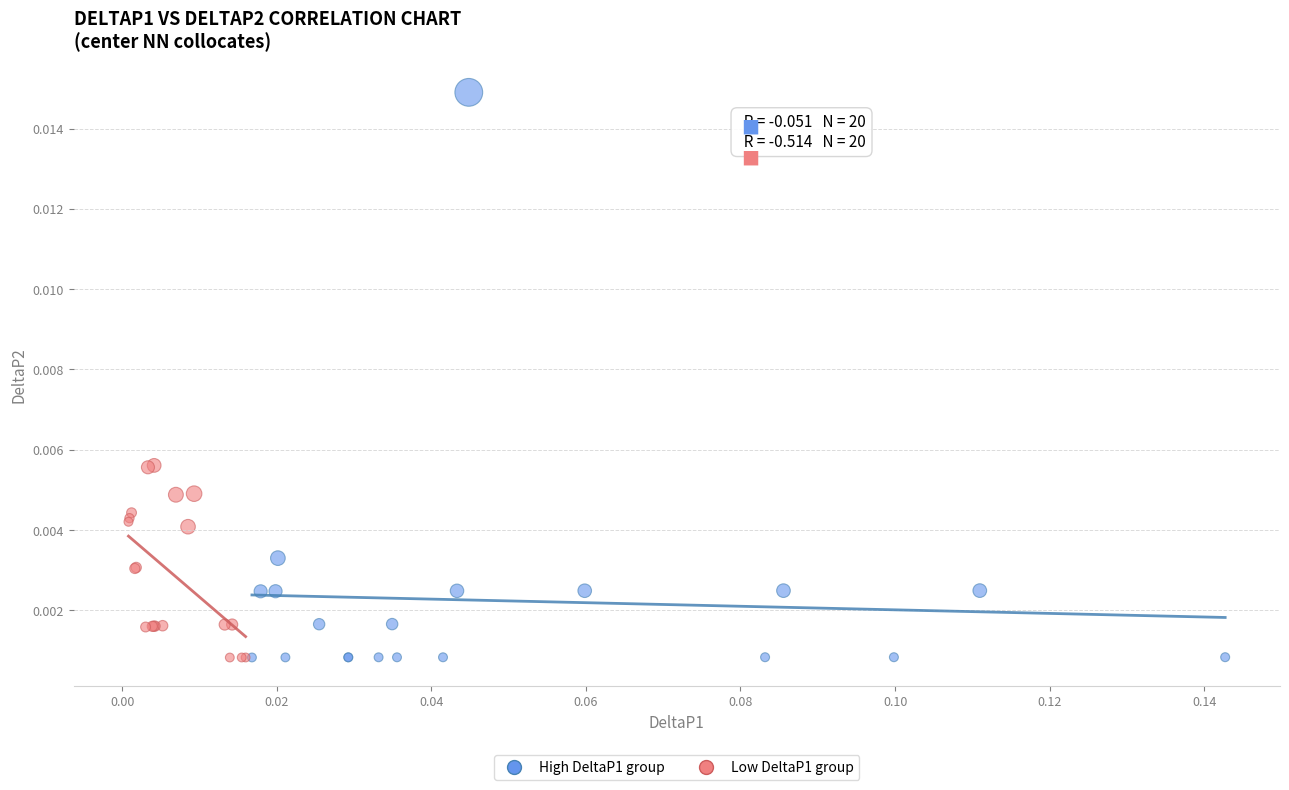

Which series reaches the maximum Y coordinate?

High DeltaP1 group